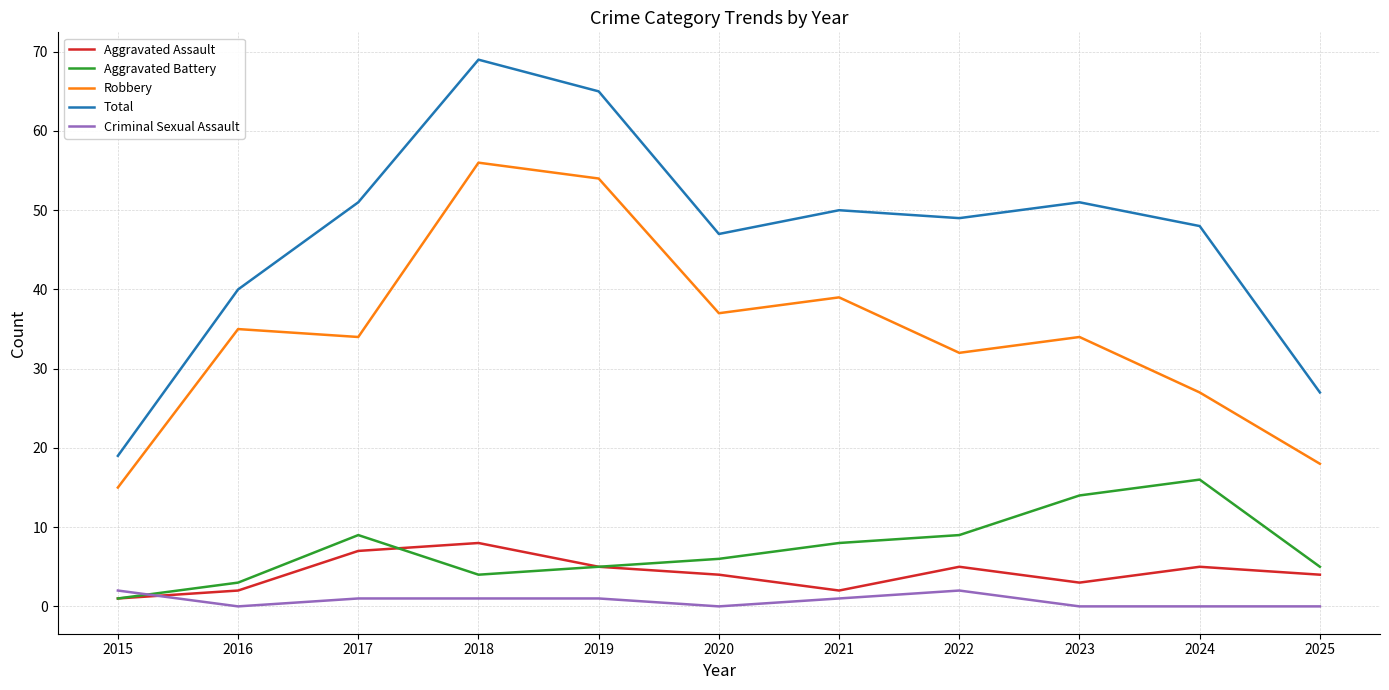

List the series in order of their peak value, highest first.

Total, Robbery, Aggravated Battery, Aggravated Assault, Criminal Sexual Assault